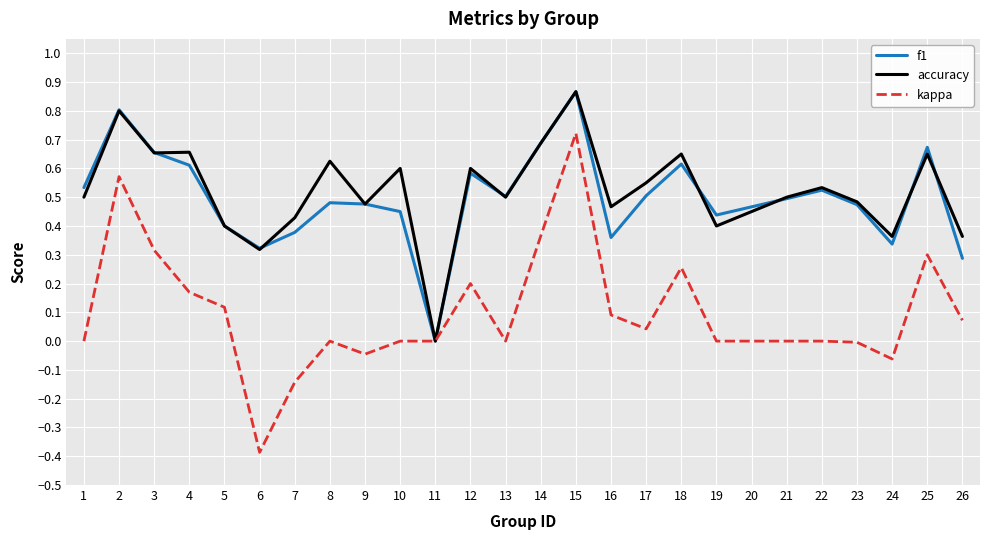

Where is f1 nearest to the value 0?

11